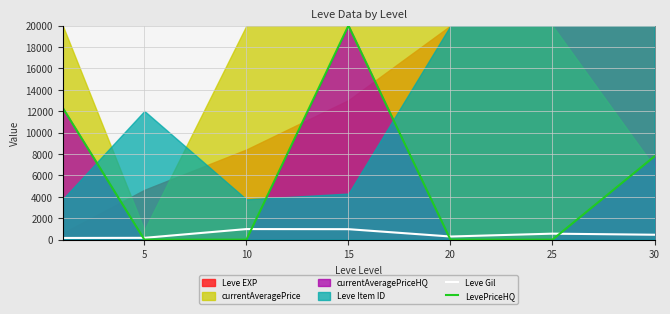

The value of LevePriceHQ at 15 is 29512.1. True or false?

False